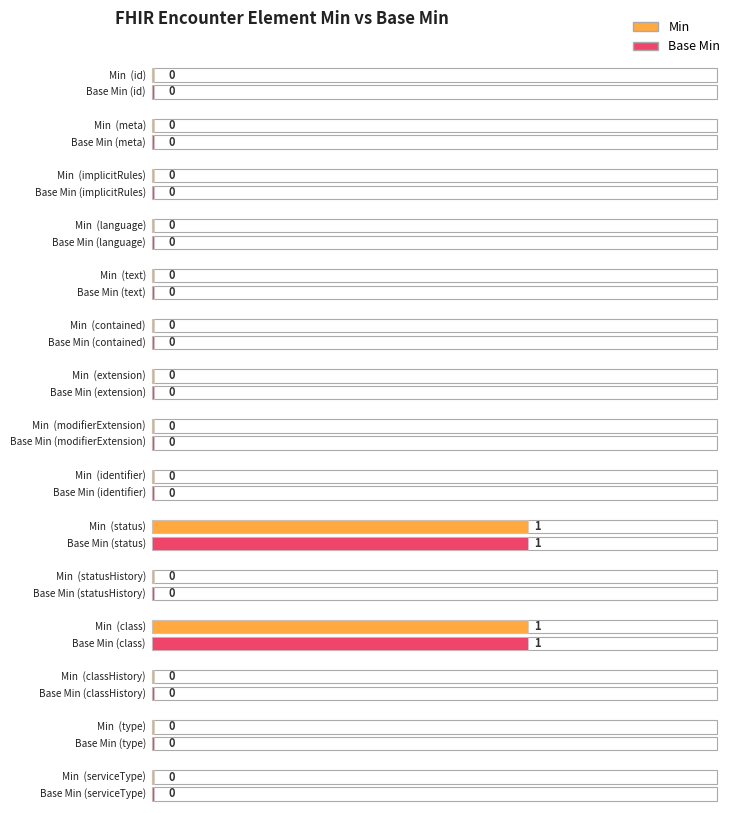

Between Encounter.id and Encounter.statusHistory, which series saw the biggest shift?

Min